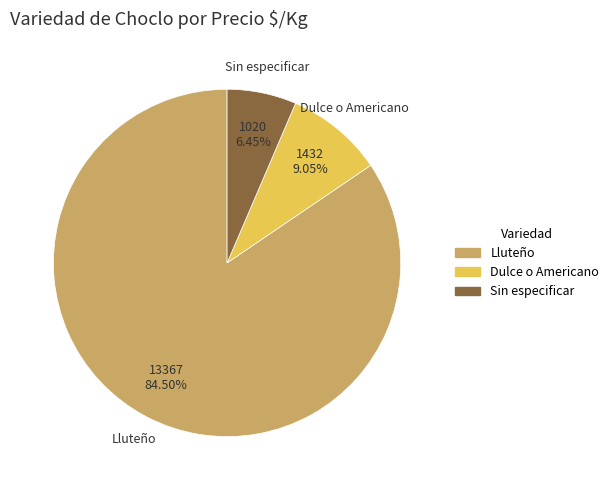

Between Dulce o Americano and Sin especificar, which is larger?

Dulce o Americano